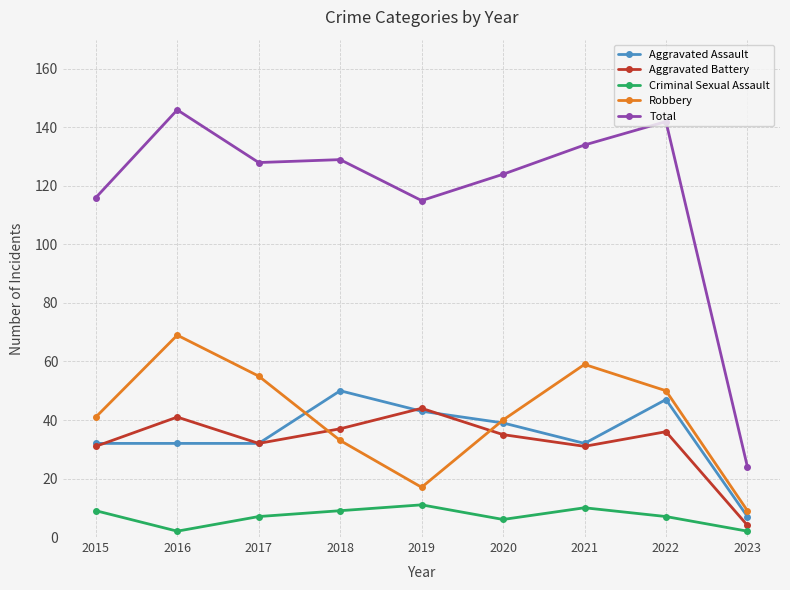

Read the Aggravated Assault value at 2016.

32